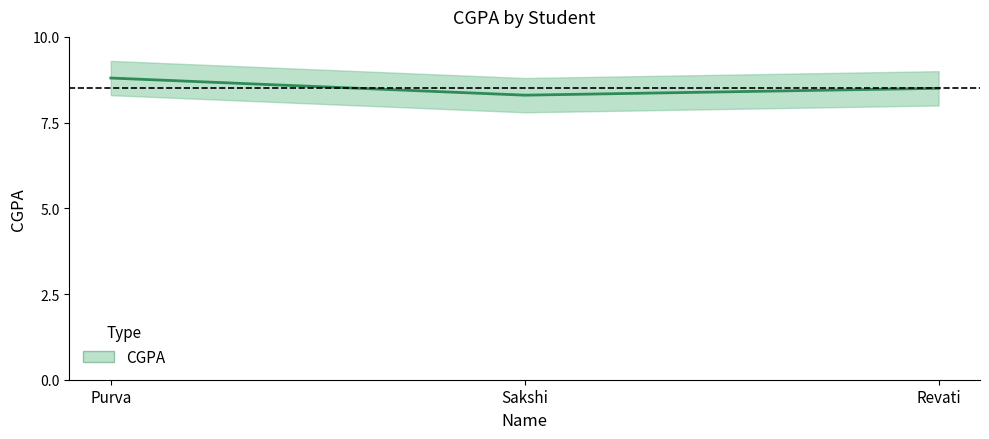

What is the change in value from Purva to Sakshi?

-0.5